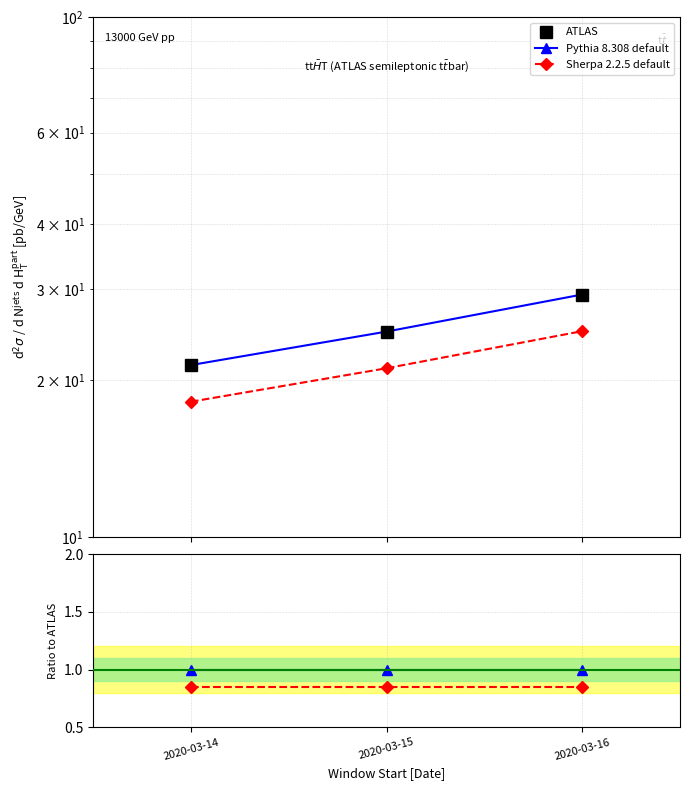

Is this an area chart (filled region under the line)?

No